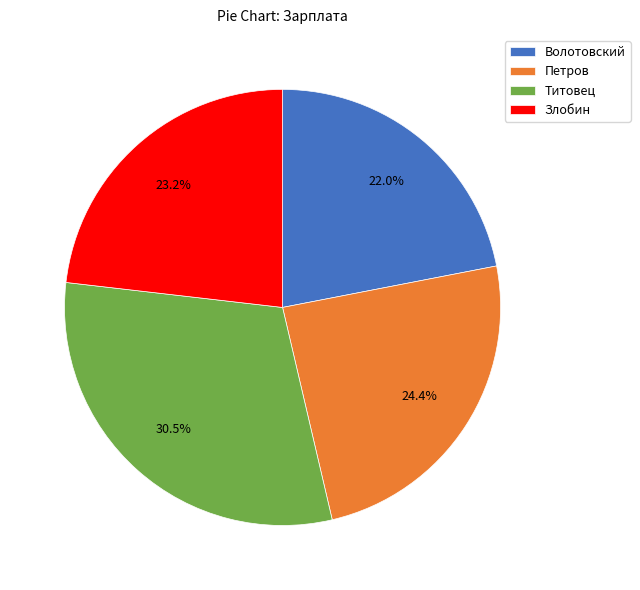

Between Волотовский and Титовец, which is larger?

Титовец